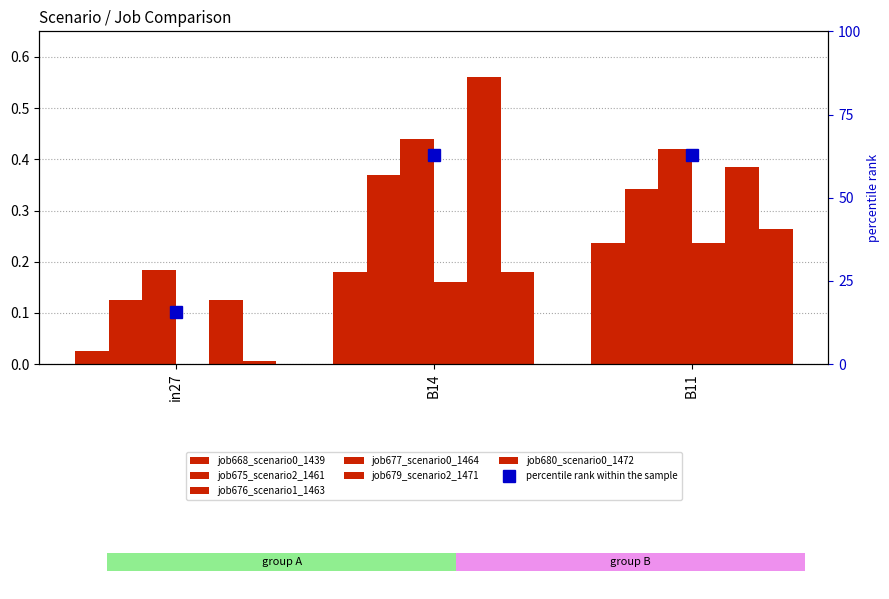

At how many categories does at least one series exceed 0?

3